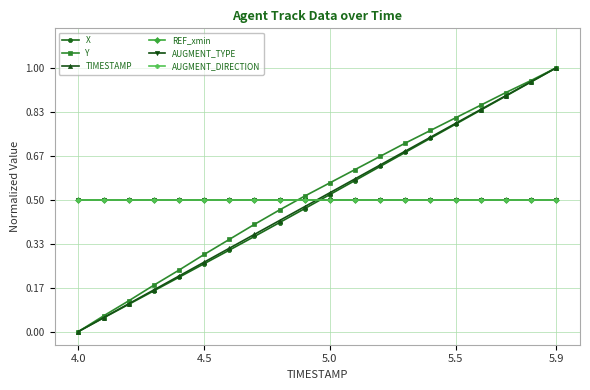

Is this an area chart (filled region under the line)?

No